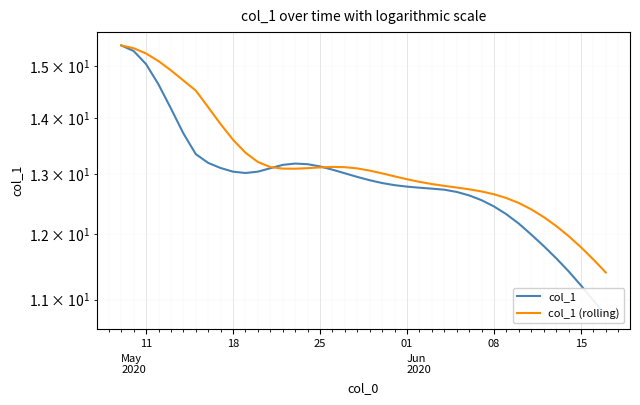

Read the col_1 value at 18.

13.0